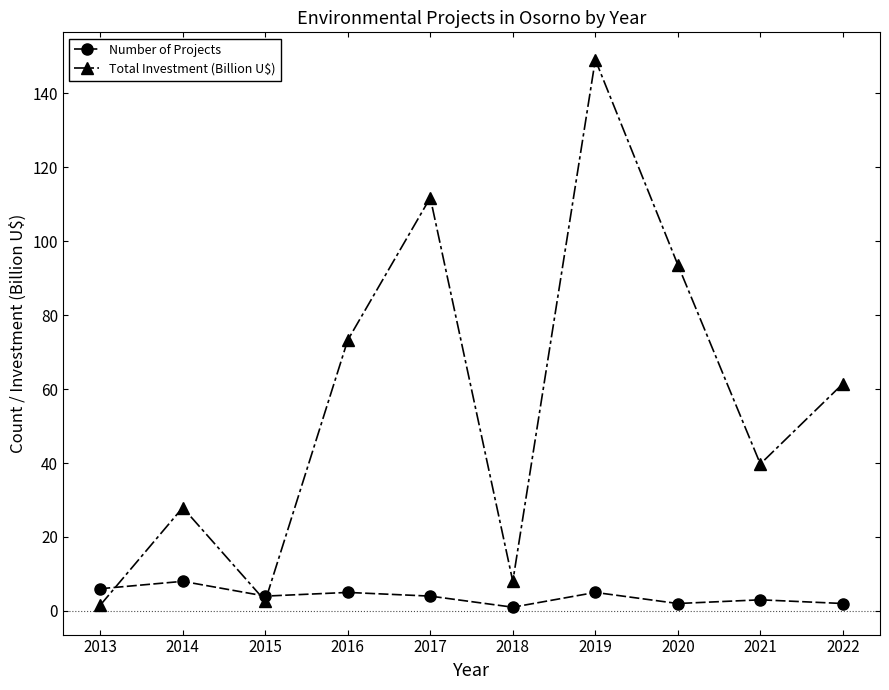

What is the greatest value displayed?

149.1